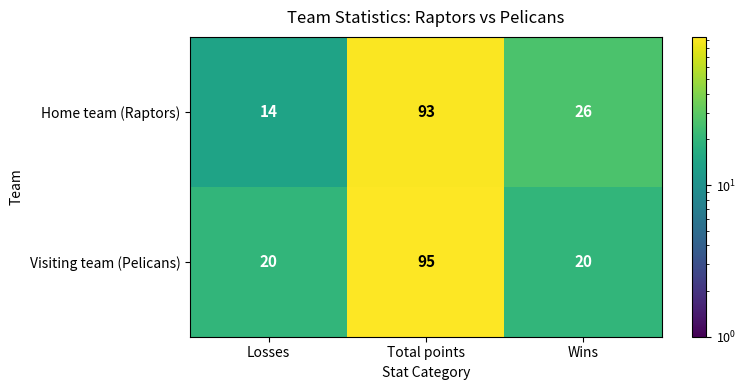

Reading left to right, extract all data points from this chart.

Home team (Raptors): Losses=14	Total points=93	Wins=26
Visiting team (Pelicans): Losses=20	Total points=95	Wins=20